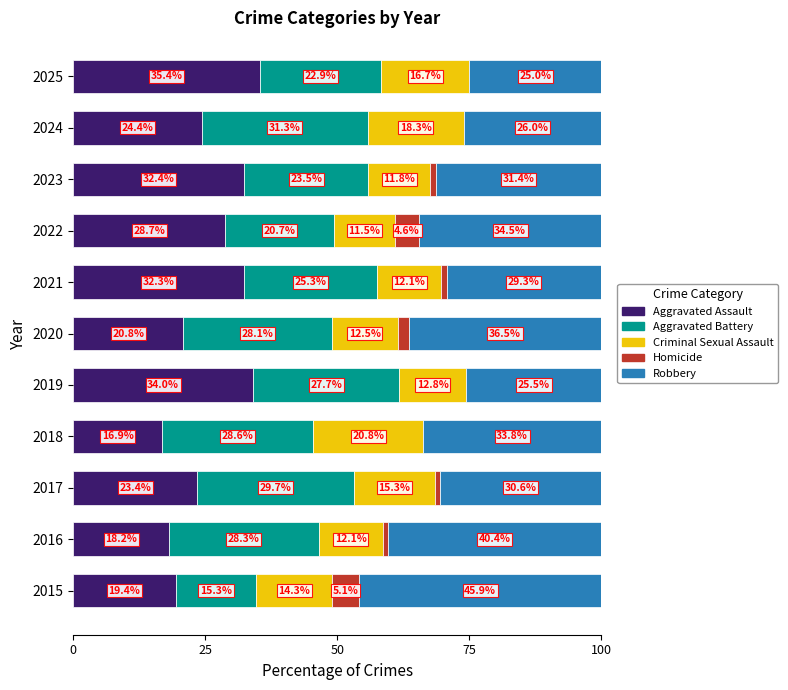

True or false: Aggravated Assault has a value of 16.9 at 2018.

True